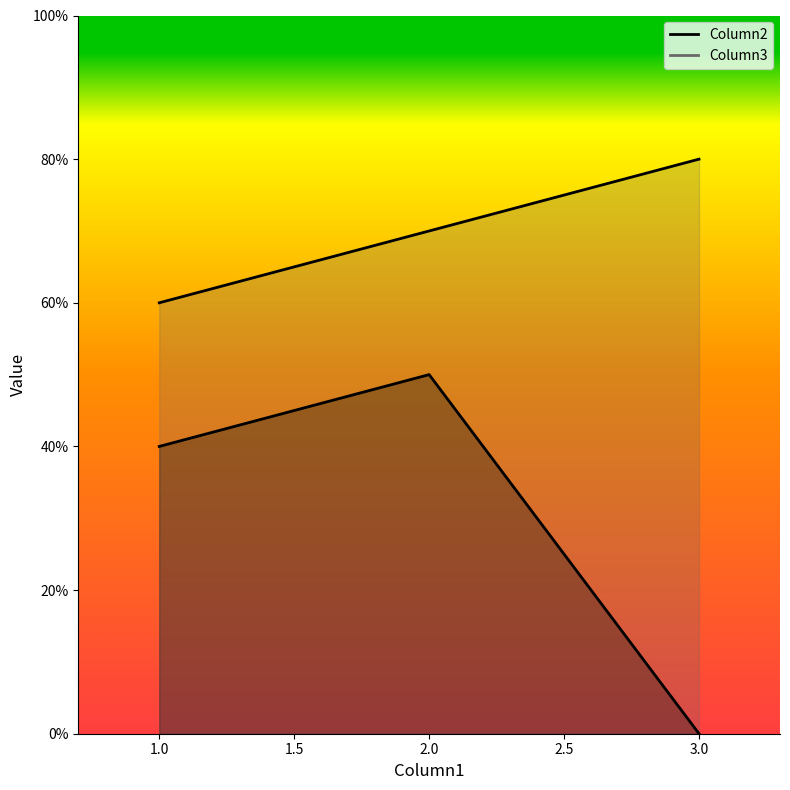

Reading left to right, what are all the values shown in this chart?

Column2: 4	5	0
Column3: 6	7	8